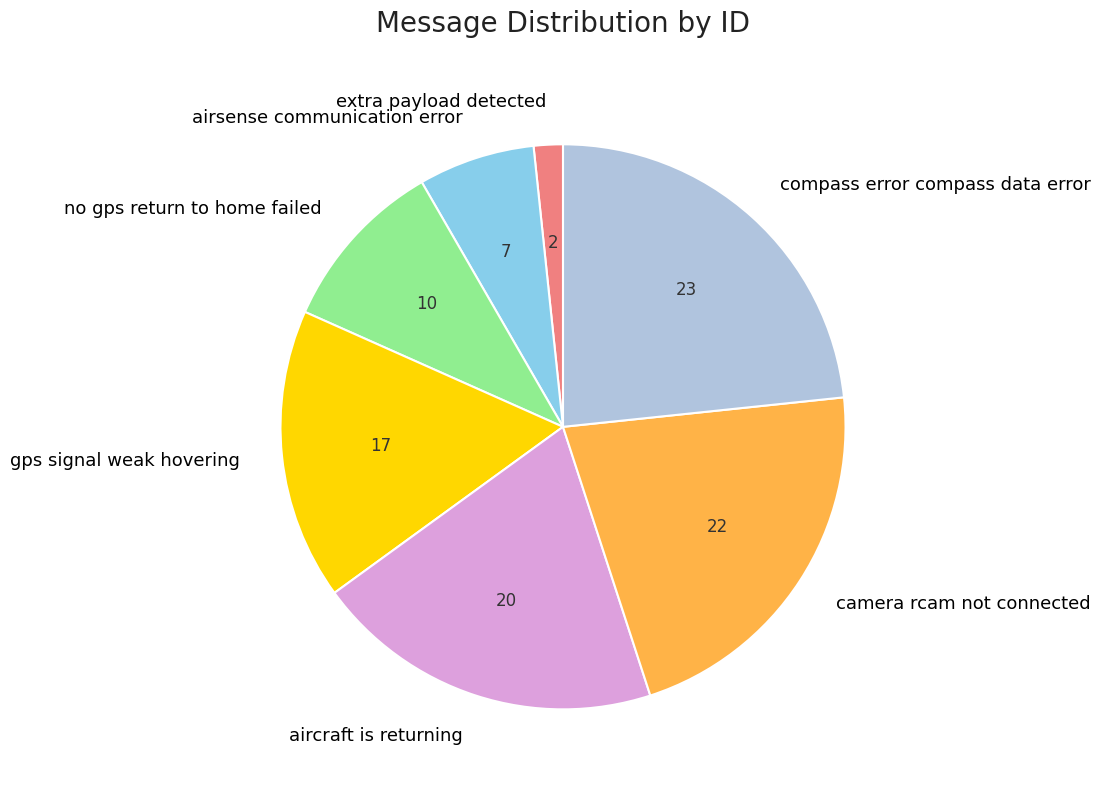

Do aircraft is returning and extra payload detected together represent more than half of the pie?

No